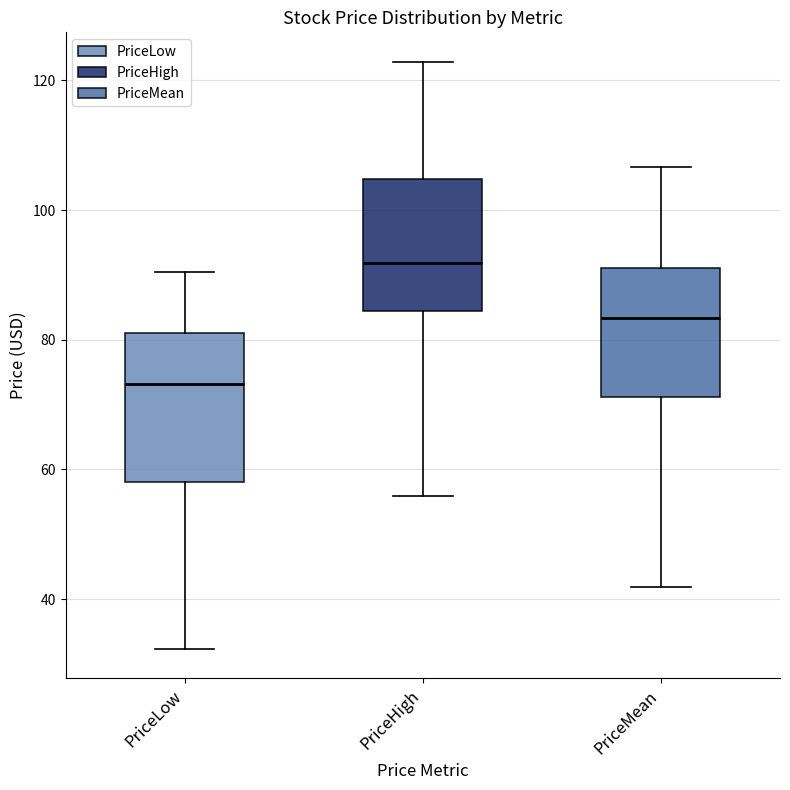

Reading left to right, read every box against the y-axis: the position of its median line, the range the box covers, and the ends of its whiskers. The values are not printed on the chart, so give them approximately, as read against the axis.

PriceLow: median 74, box 58 to 82, whiskers 32 to 90
PriceHigh: median 92, box 84 to 104, whiskers 56 to 122
PriceMean: median 84, box 72 to 92, whiskers 42 to 106